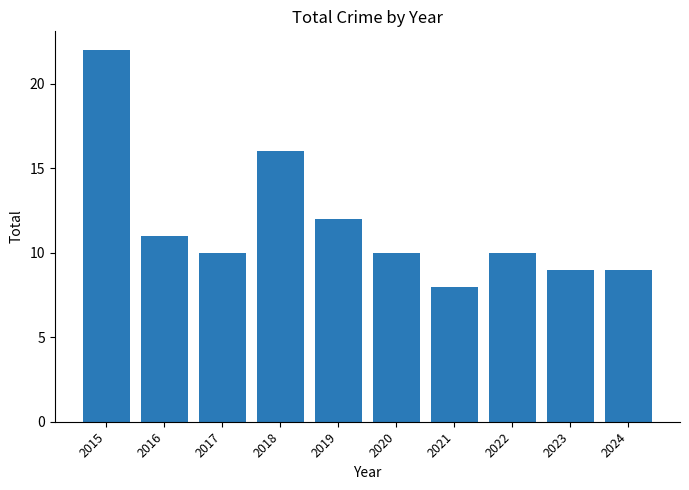

What value does the data have at 2015, to the nearest 10?

20